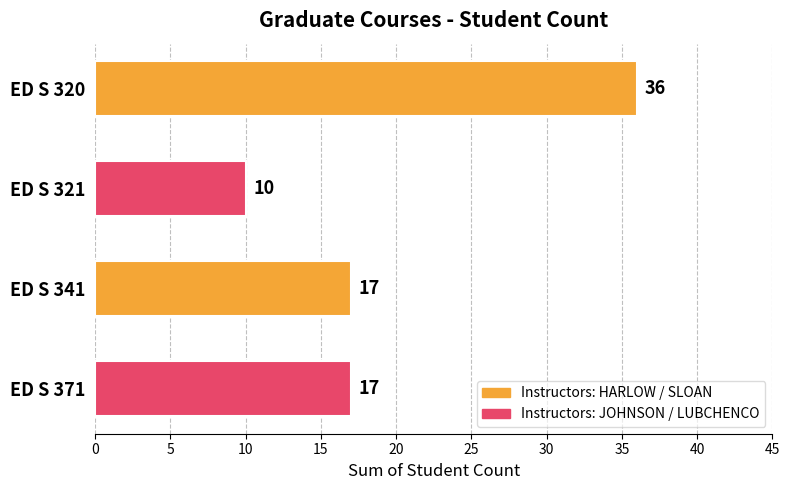

What is the average value?

20